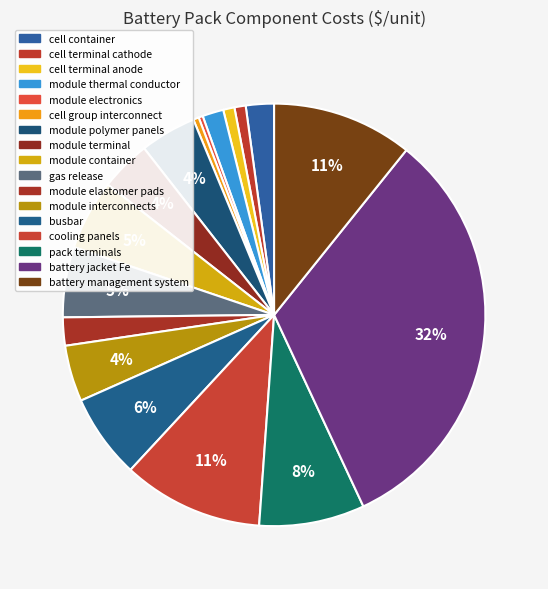

What percentage is the gas release slice, to the nearest percent?

5%